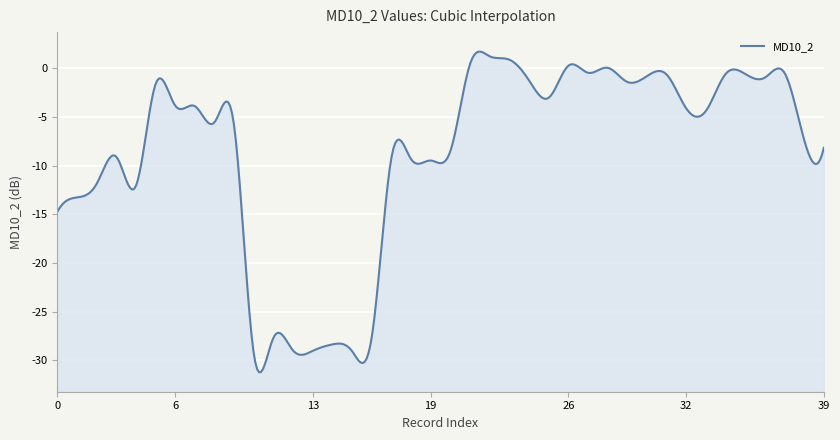

What is the sum of the values at 23 and 39?

-7.3